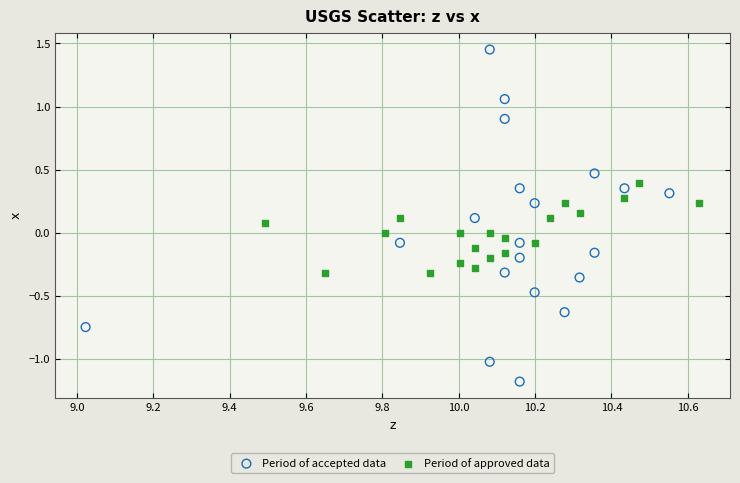

What are all the series names shown in the legend?

Period of accepted data, Period of approved data